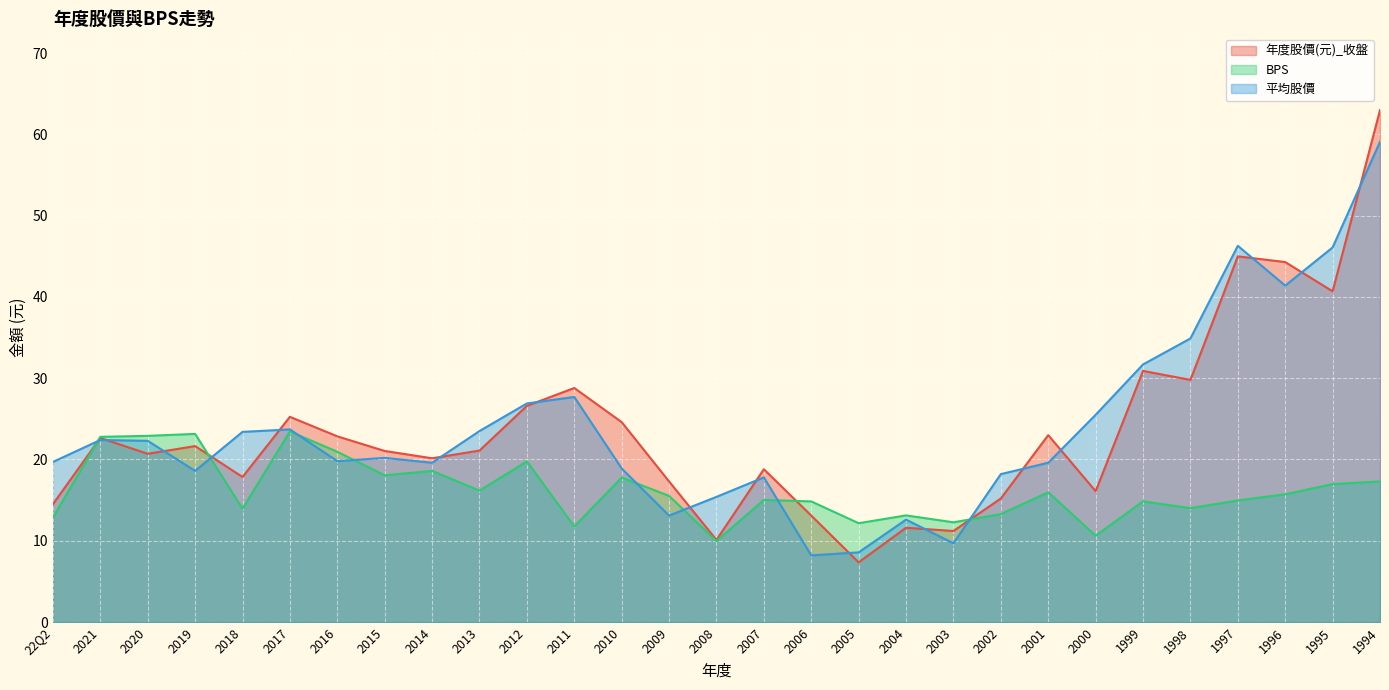

Which series has the widest spread of values?

年度股價(元)_收盤